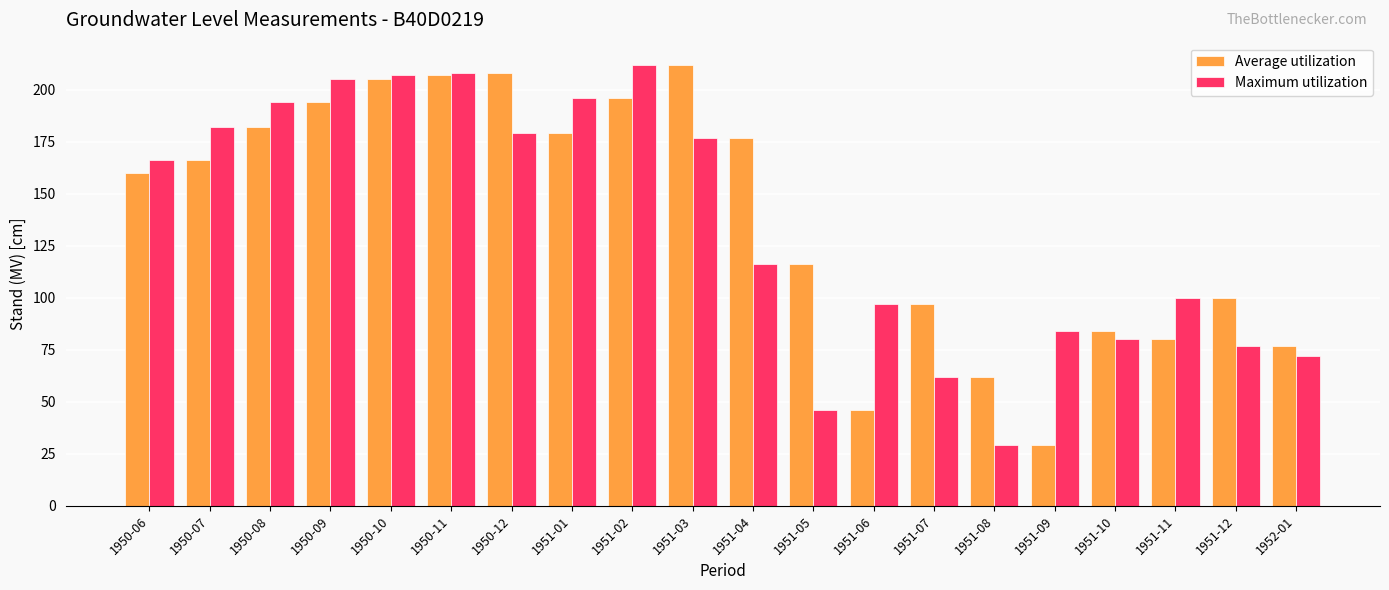

At 1950-12, list the series in order from largest to smallest.

Average utilization, Maximum utilization